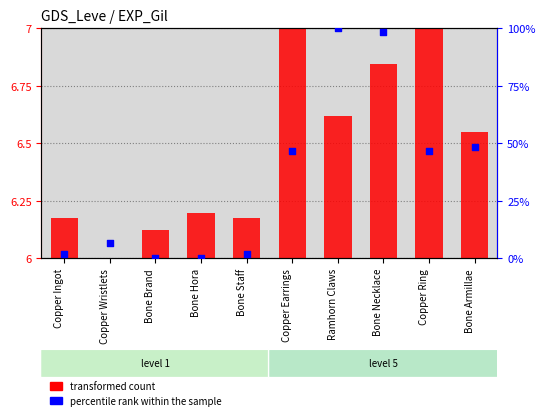

At which category is the sum across all series the highest?

Ramhorn Claws